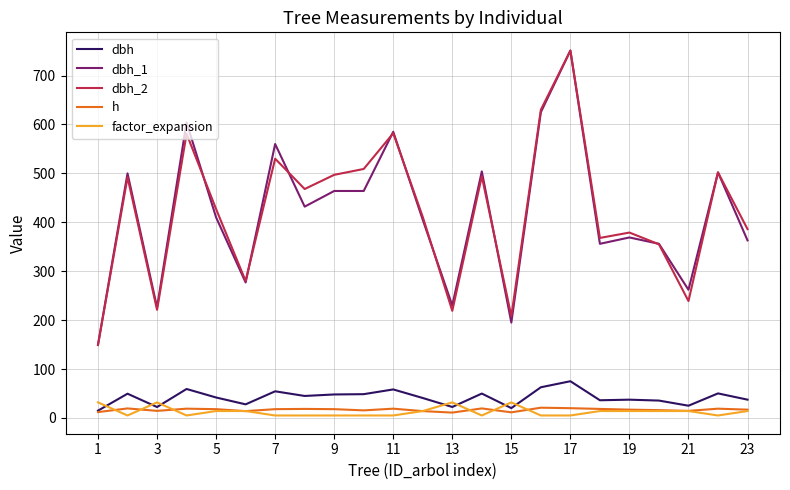

What is the highest value of the dbh series?

75.1